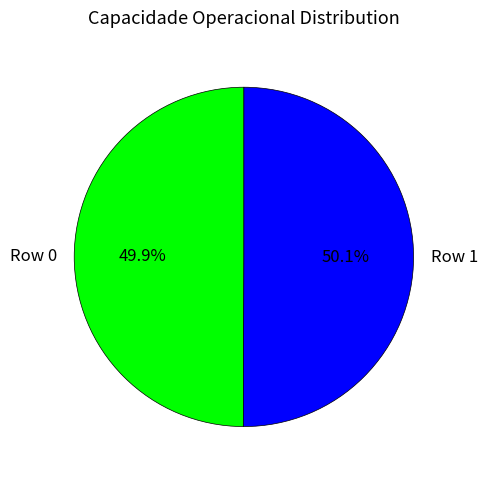

Is there any slice that represents more than half of the pie?

Yes